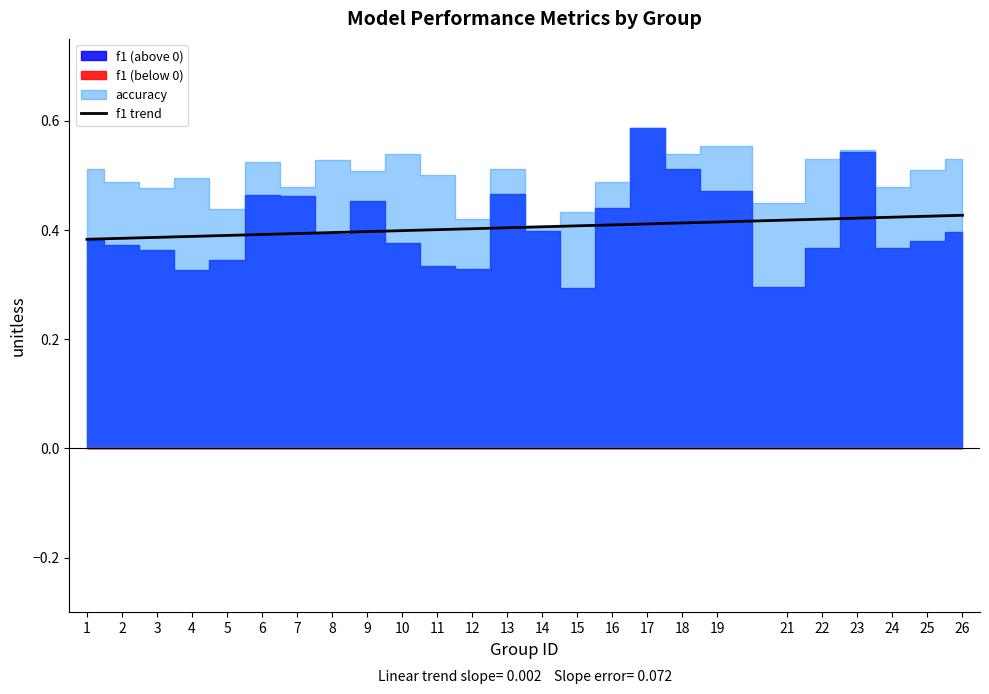

The accuracy series shows 0.5 at 21. True or false?

True